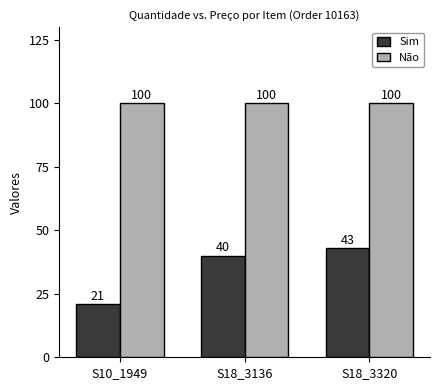

Is the value of Sim at S10_1949 greater than the value of Não at S18_3136?

No